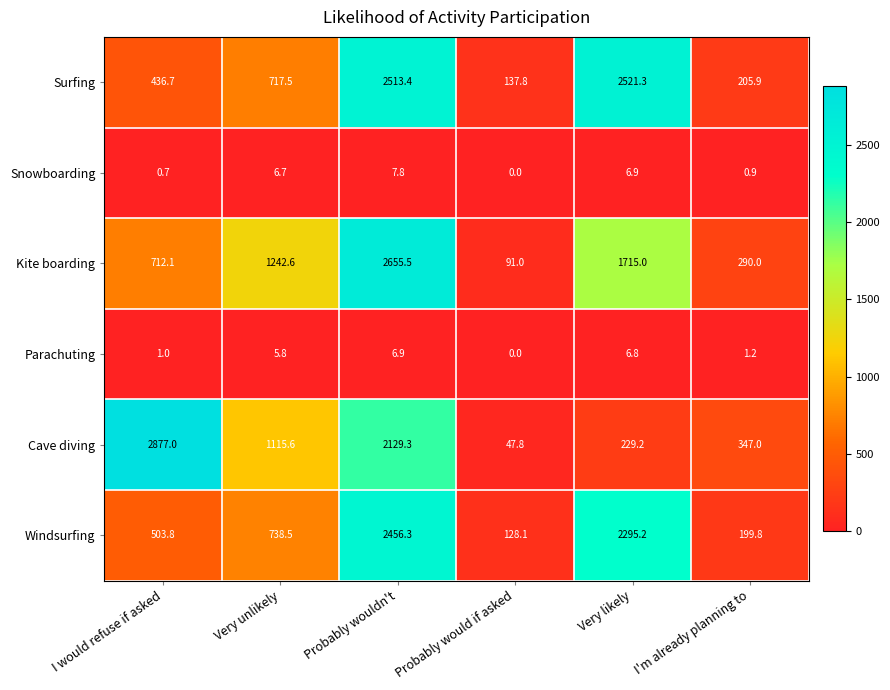

List the series in order of their peak value, lowest first.

Parachuting, Snowboarding, Windsurfing, Surfing, Kite boarding, Cave diving